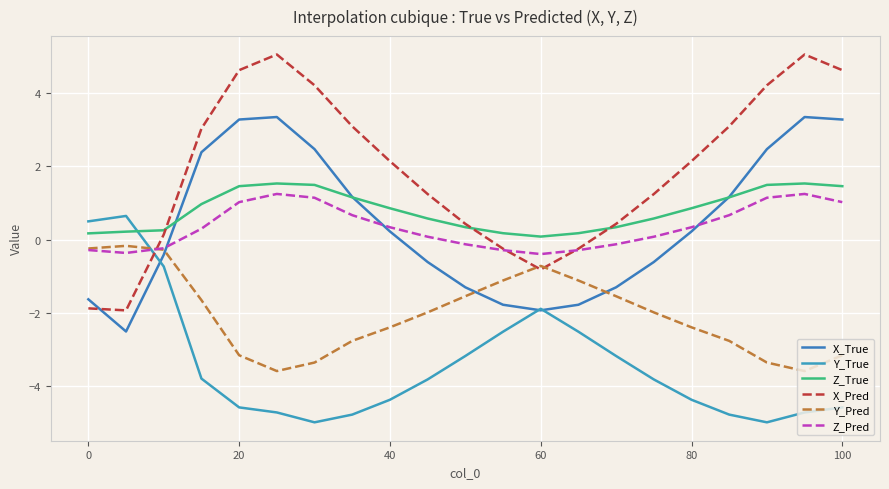

What is the smallest value displayed?

-5.0